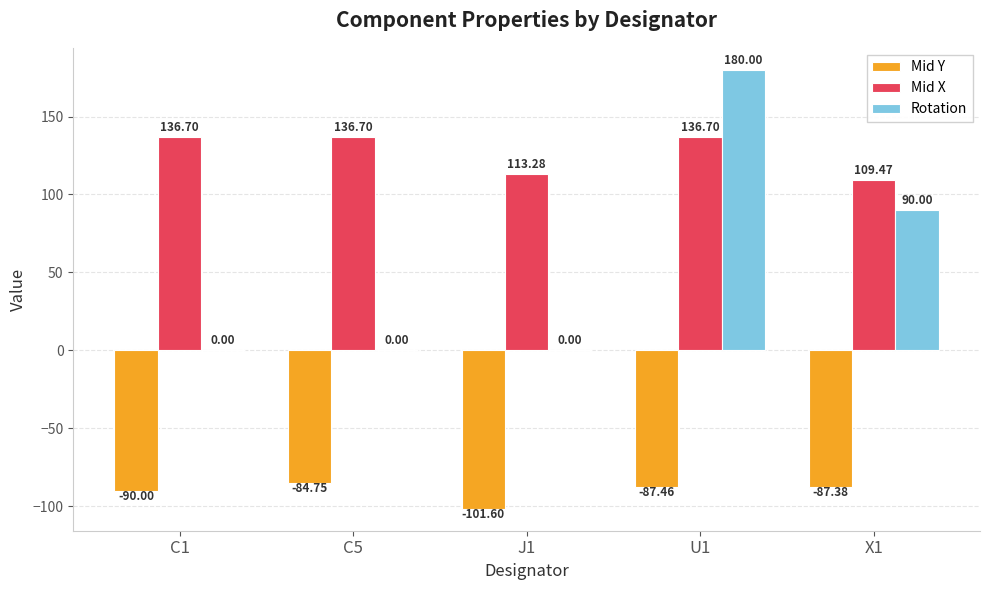

How many groups of bars are there?

5